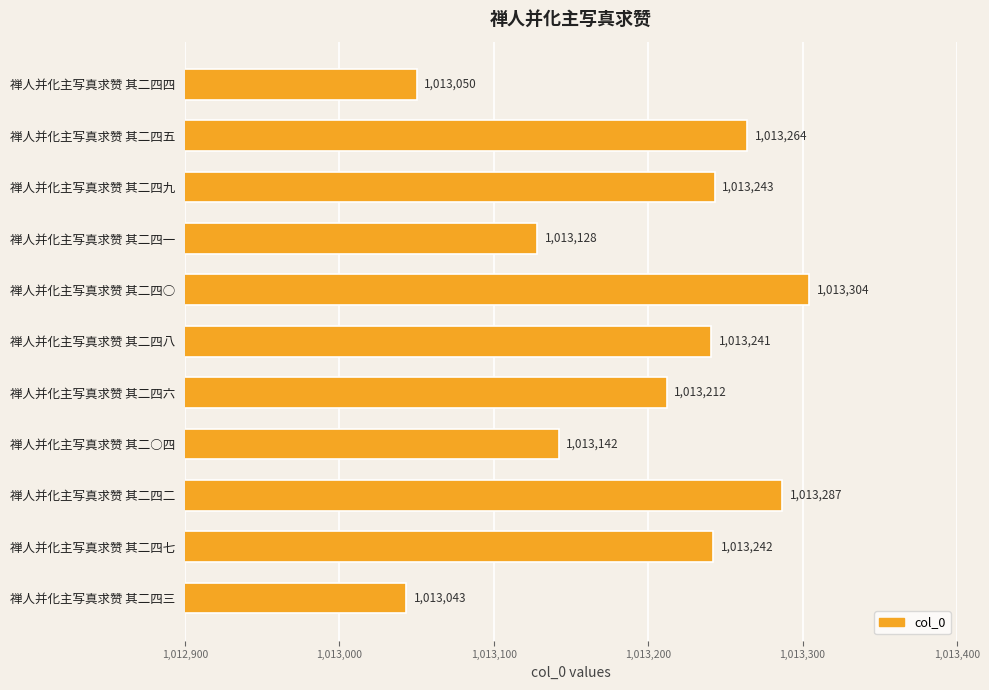

Reading top to bottom, list all the values displayed in this chart.

禅人并化主写真求赞 其二四四=1013050	禅人并化主写真求赞 其二四五=1013264	禅人并化主写真求赞 其二四九=1013243	禅人并化主写真求赞 其二四一=1013128	禅人并化主写真求赞 其二四○=1013304	禅人并化主写真求赞 其二四八=1013241	禅人并化主写真求赞 其二四六=1013212	禅人并化主写真求赞 其二○四=1013142	禅人并化主写真求赞 其二四二=1013287	禅人并化主写真求赞 其二四七=1013242	禅人并化主写真求赞 其二四三=1013043